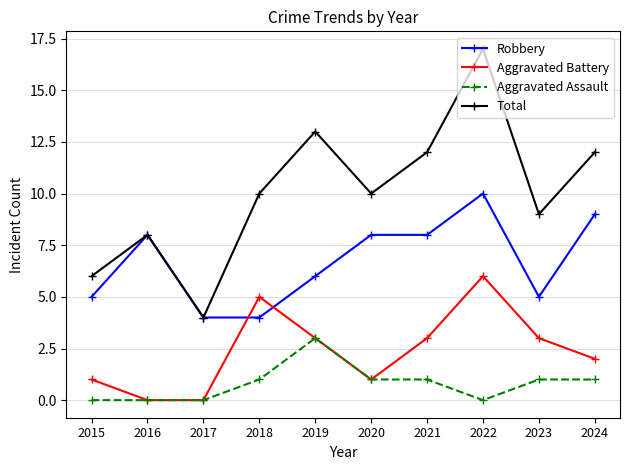

Rank the series by their maximum value, from highest to lowest.

Total, Robbery, Aggravated Battery, Aggravated Assault